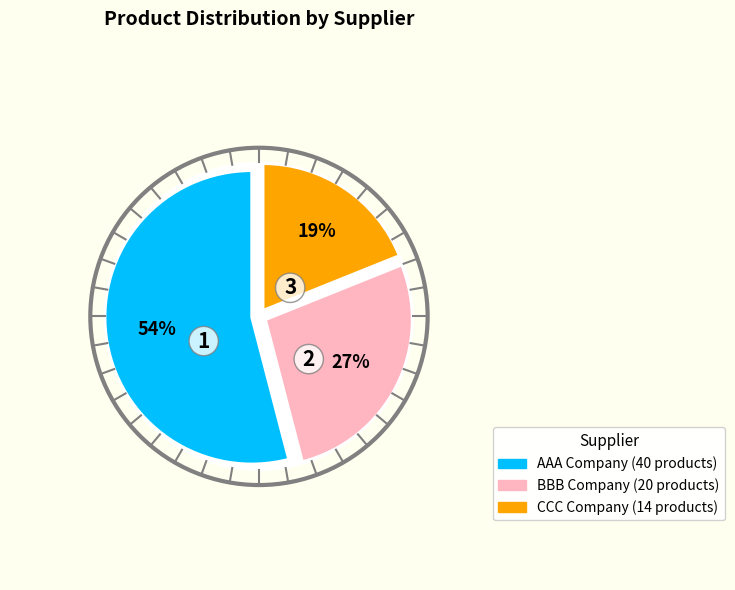

To the nearest percent, what is the difference between the CCC Company and AAA Company slice percentages?

35%